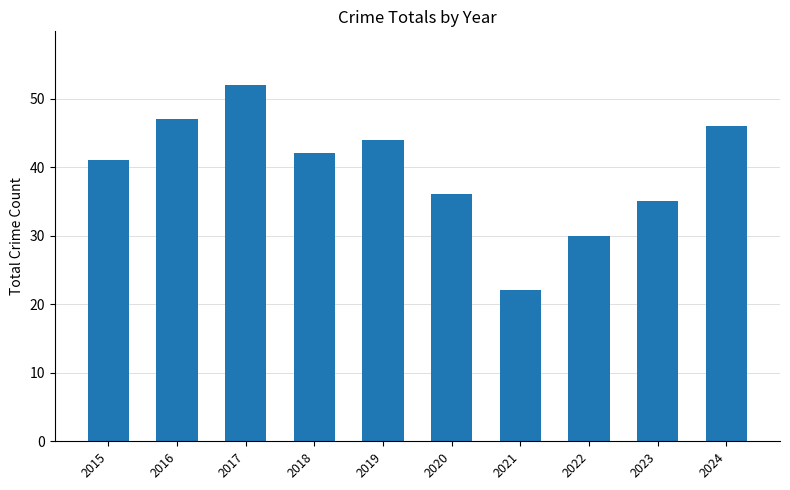

How many data points are less than 42?

5